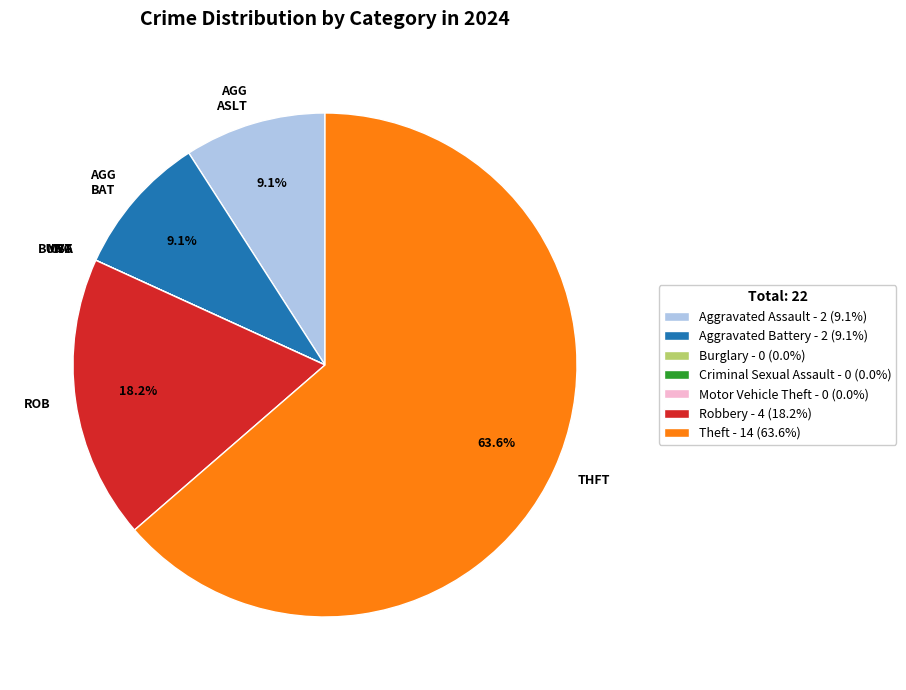

To the nearest percent, what is the difference between the largest and smallest slice percentages?

64%